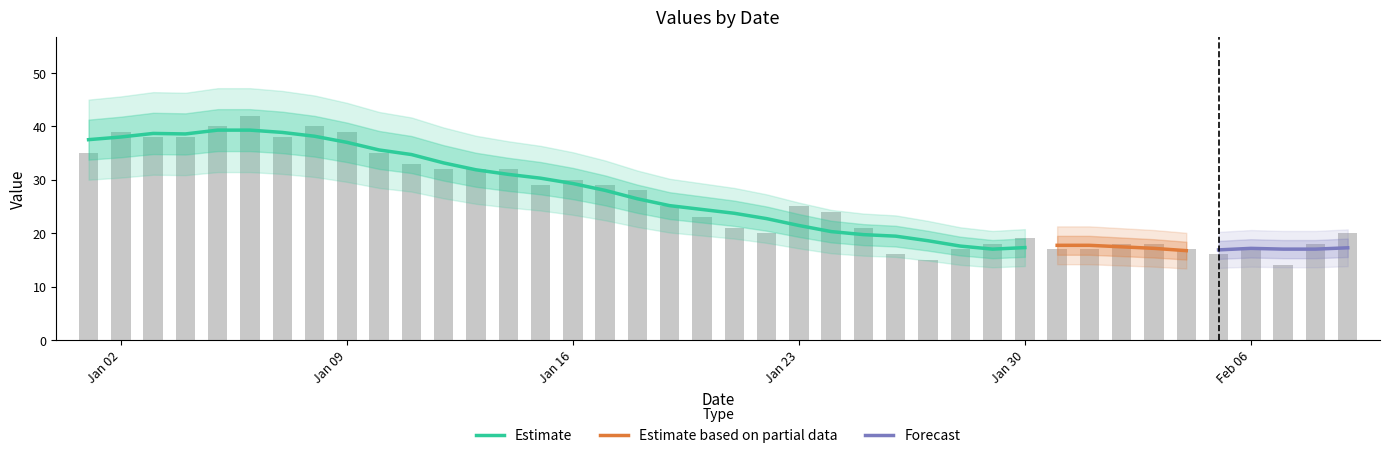

Is it true that the value at 2023-02-08 is 8?

False